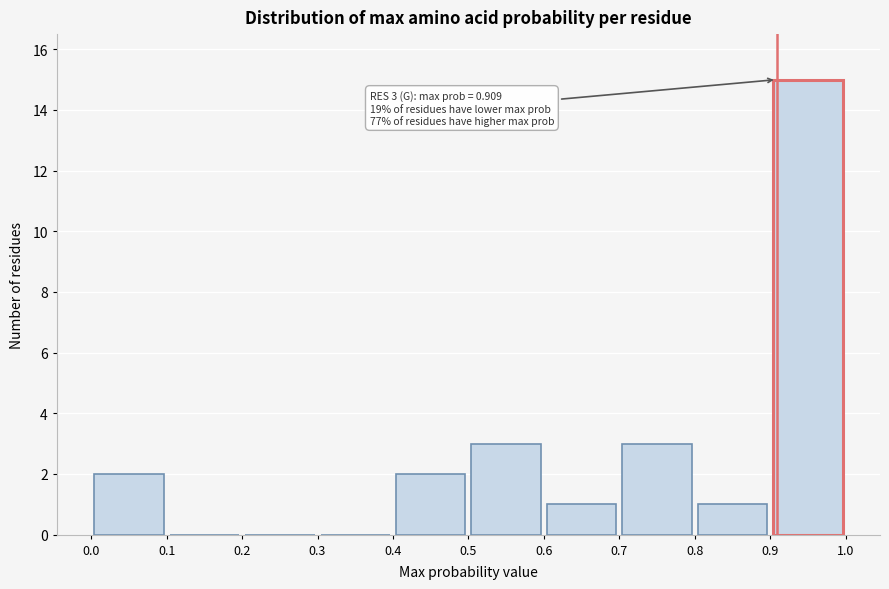

Which range on the x-axis has the tallest bar?

0.9 to 1.0